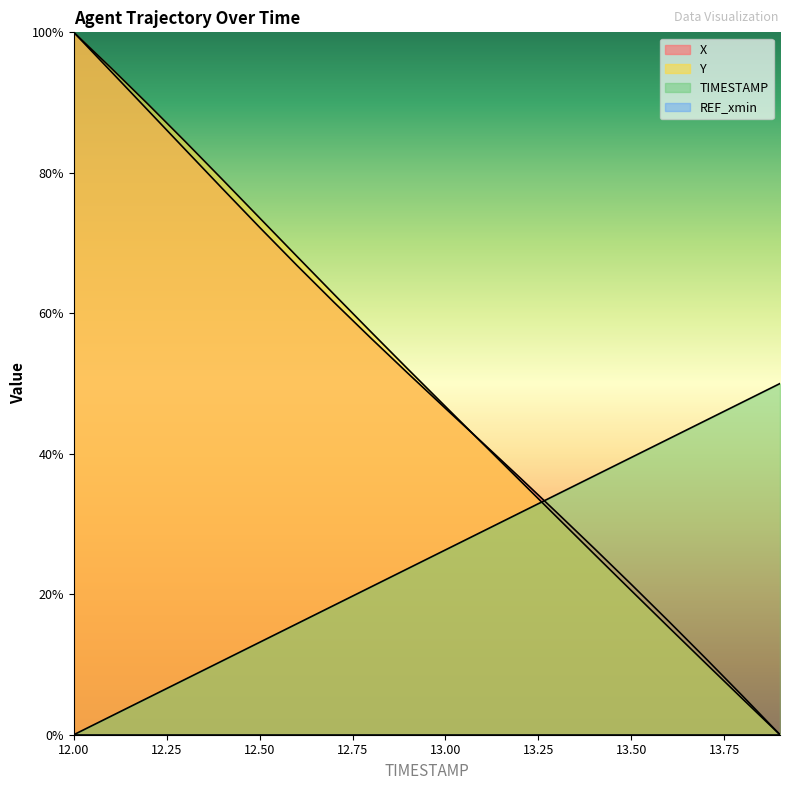

Where does the X series first go above 51?

12.00